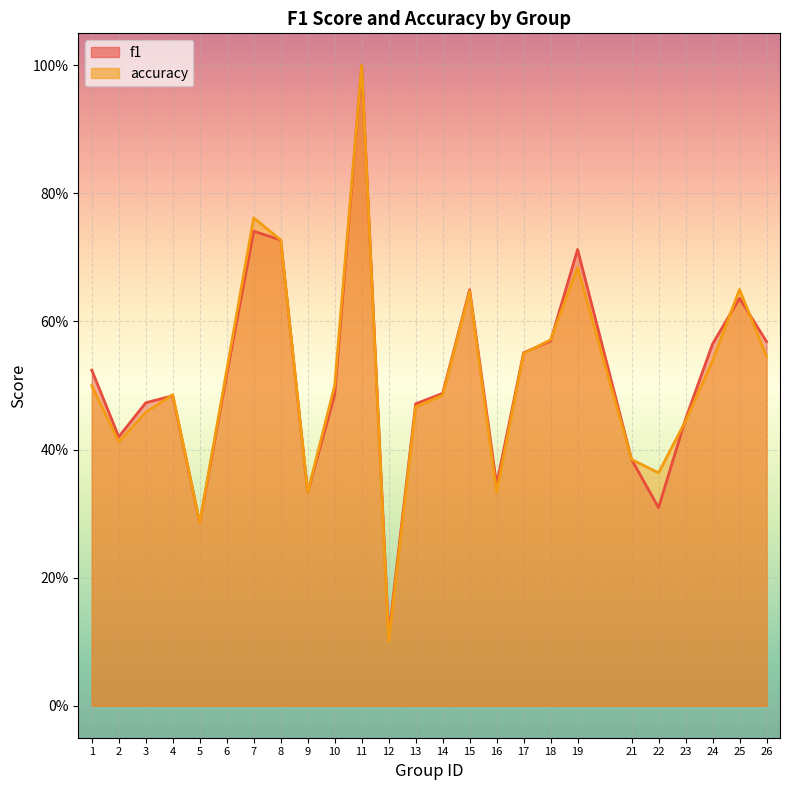

What value does the f1 series have at 25?

0.6